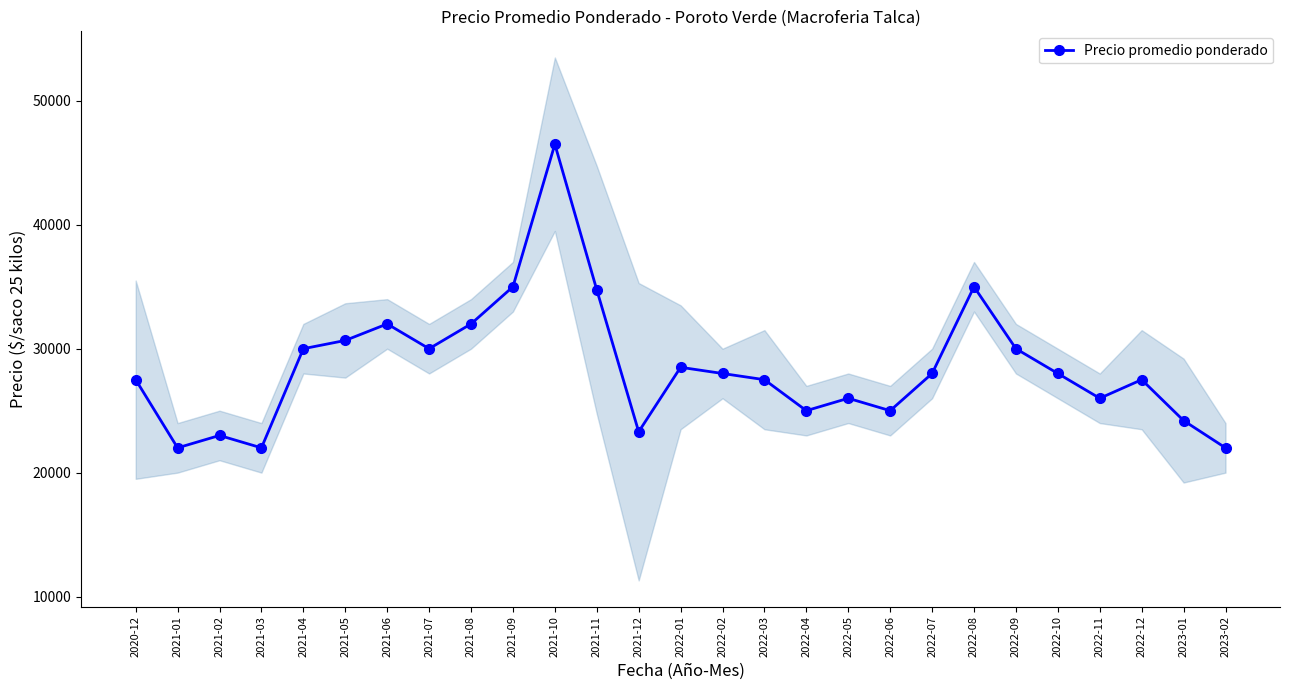

What is the difference between the values at 2022-03 and 2022-01?

1000